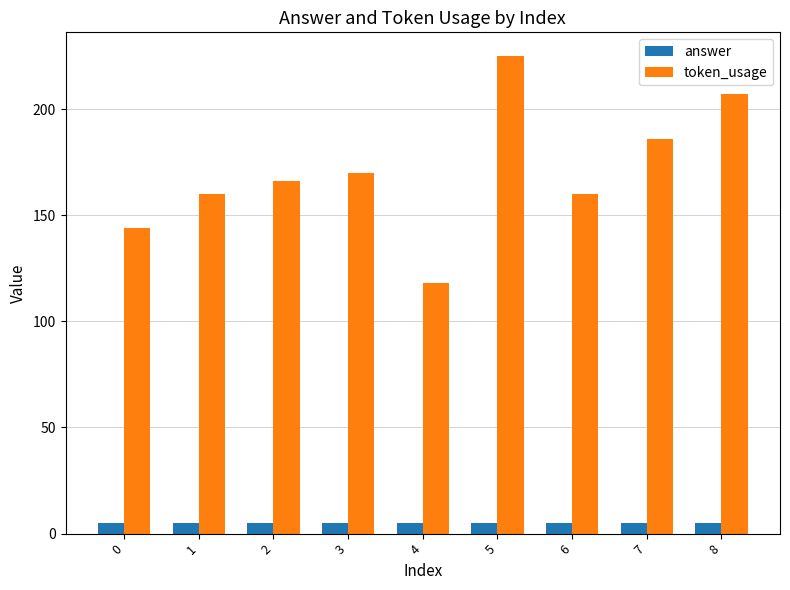

What is the sum of all answer values?

45